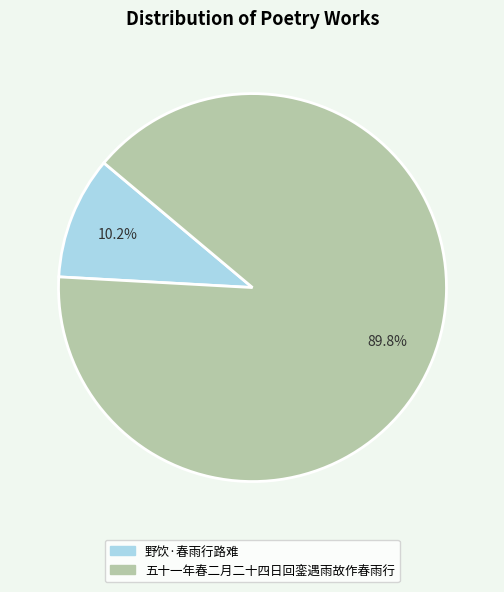

How many slices are in this pie chart?

2